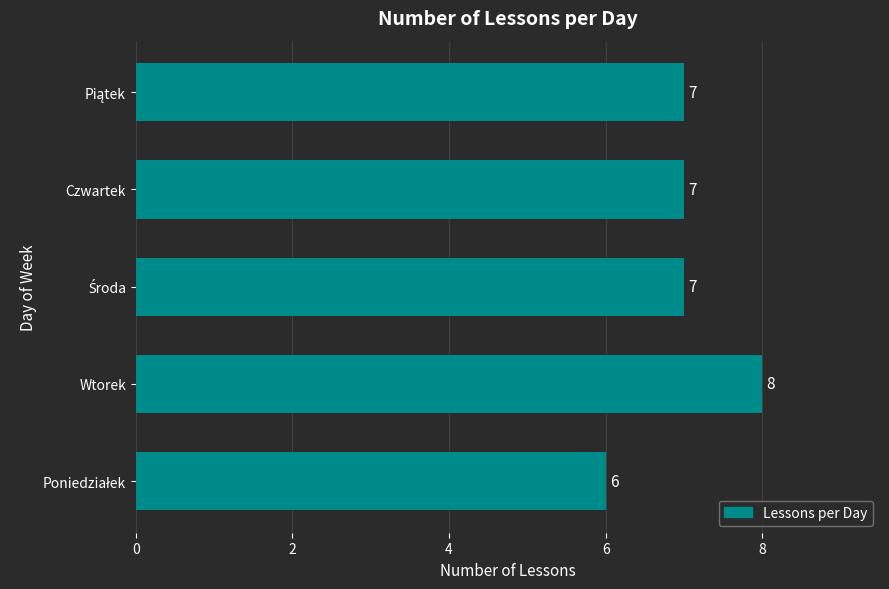

How many data points are less than 7?

1